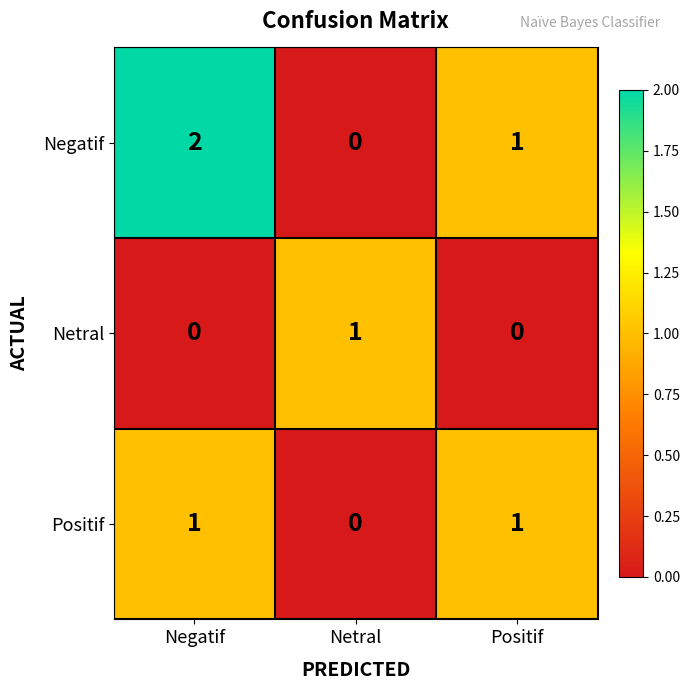

At Negatif, list the series in order from smallest to largest.

Netral, Positif, Negatif